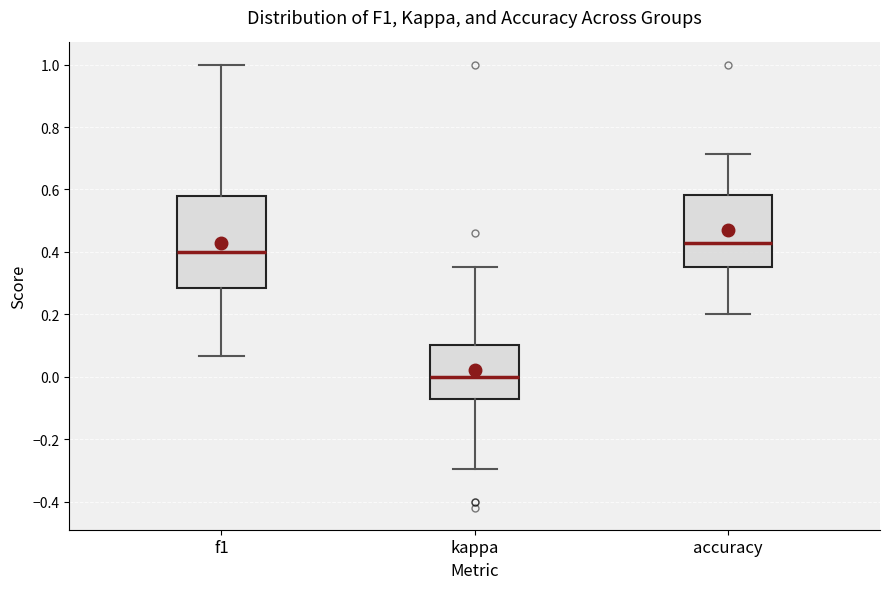

Which box has the lowest median line?

kappa